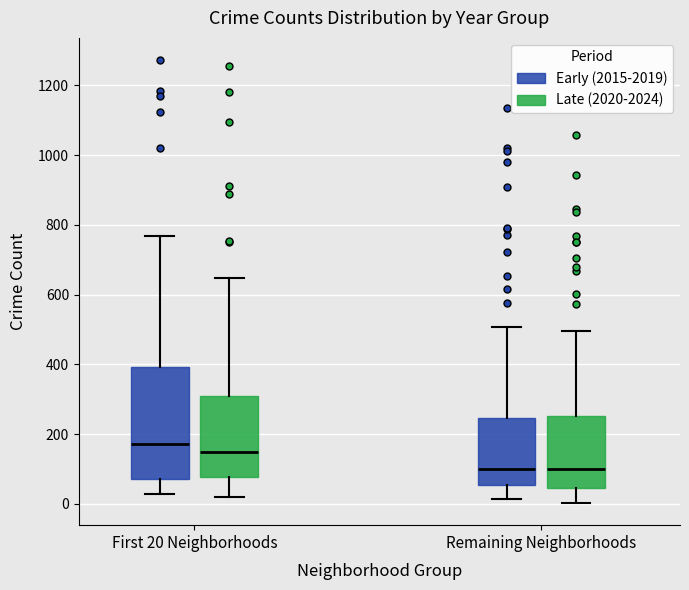

Comparing the boxes themselves (not the whiskers), which one is the tallest?

First 20 Neighborhoods (Early (2015-2019))